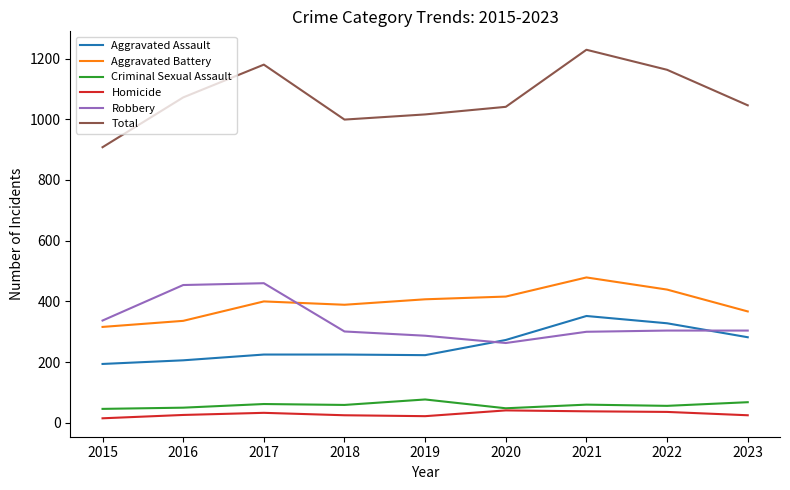

At which label does Total first exceed 1046?

2016